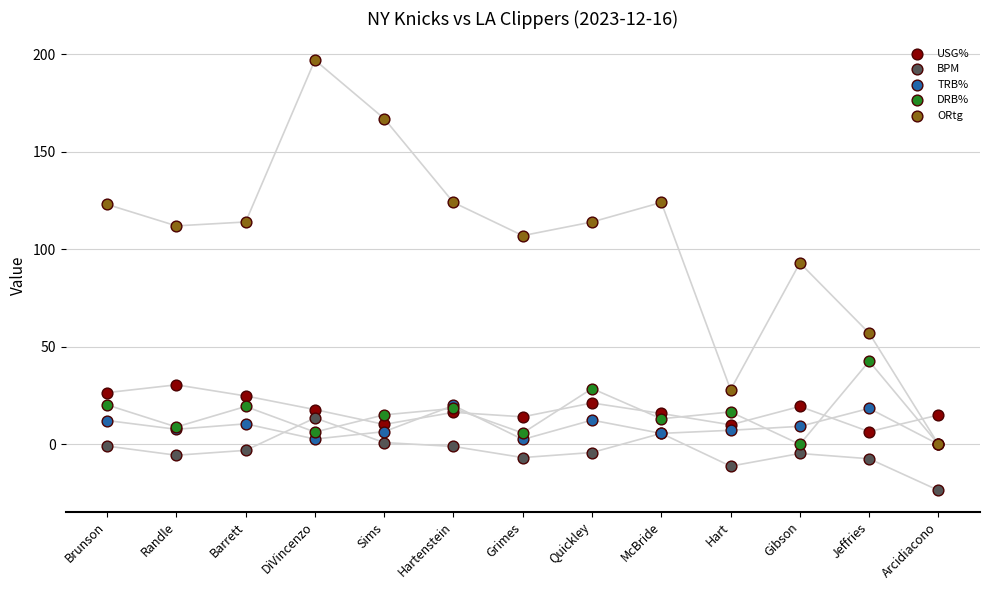

In the ORtg series, what Y value is closest to 98?

93.0